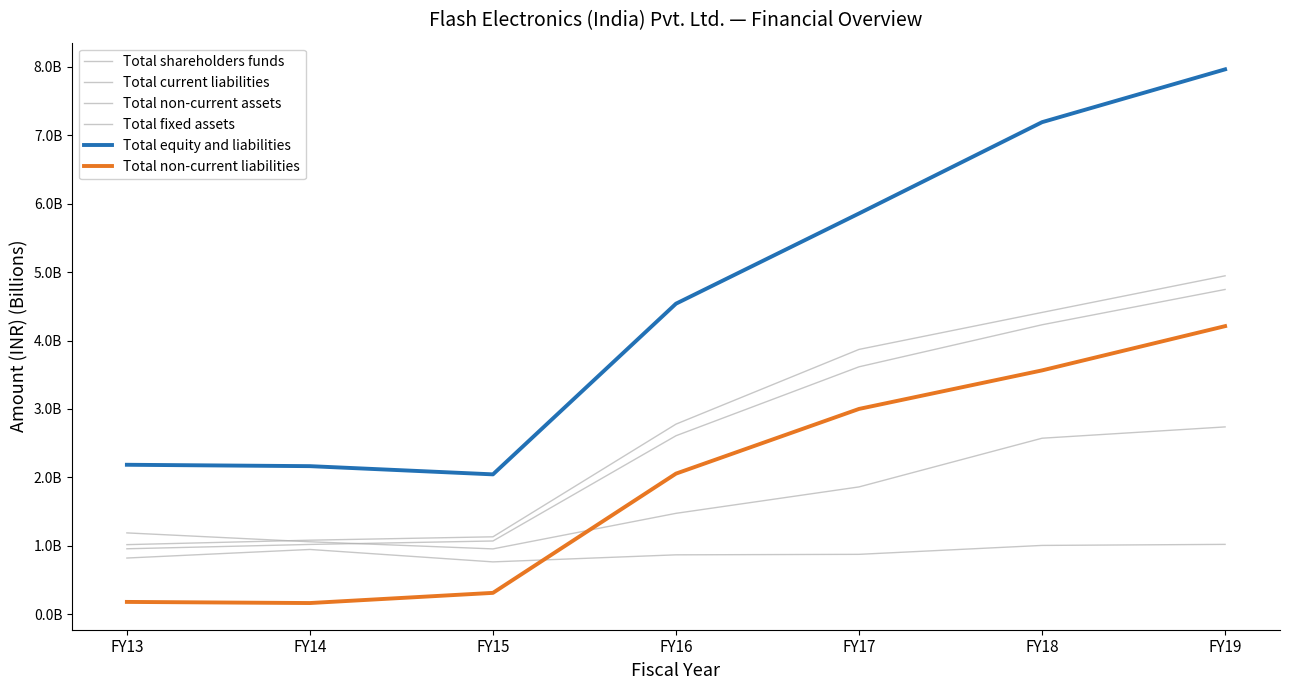

Does the chart display data point markers on the line(s)?

No